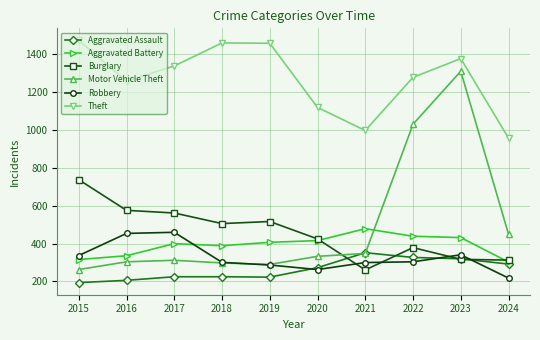

List the series in order of their peak value, lowest first.

Aggravated Assault, Robbery, Aggravated Battery, Burglary, Motor Vehicle Theft, Theft